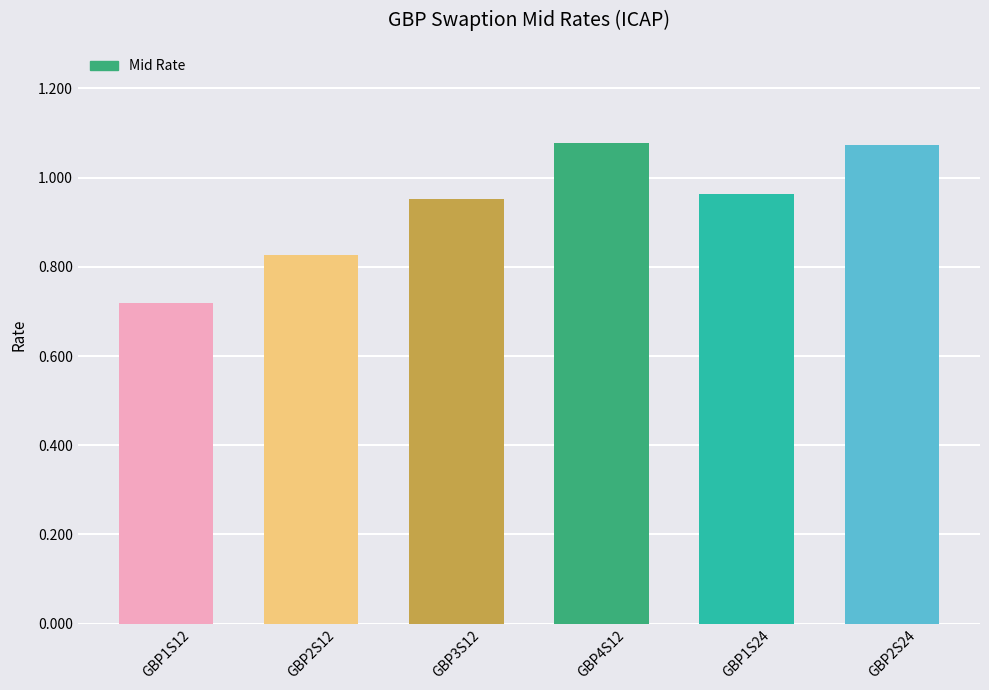

The value at GBP2S12 is 1.3. True or false?

False